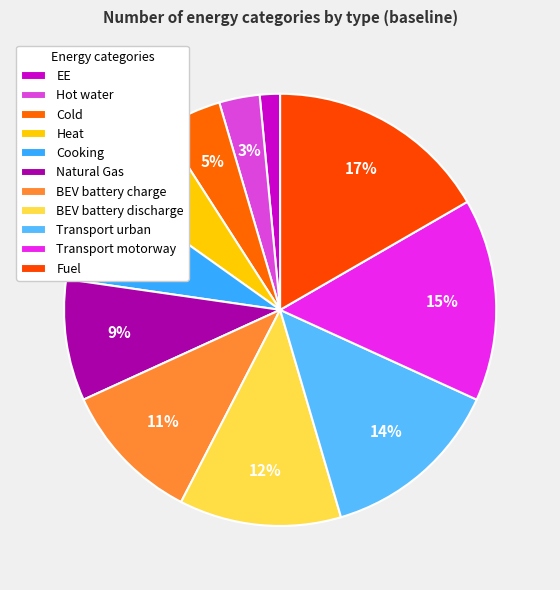

Does Hot water account for over 50% of the chart?

No